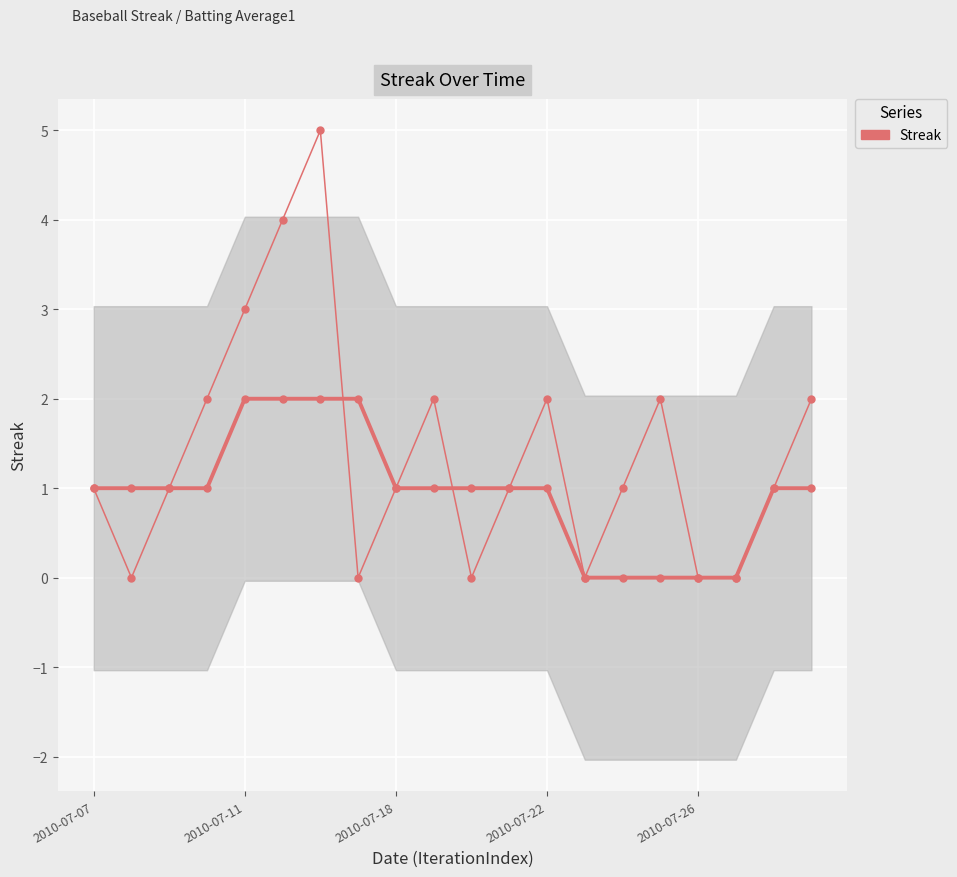

The value of Streak at 15 is 1. True or false?

False